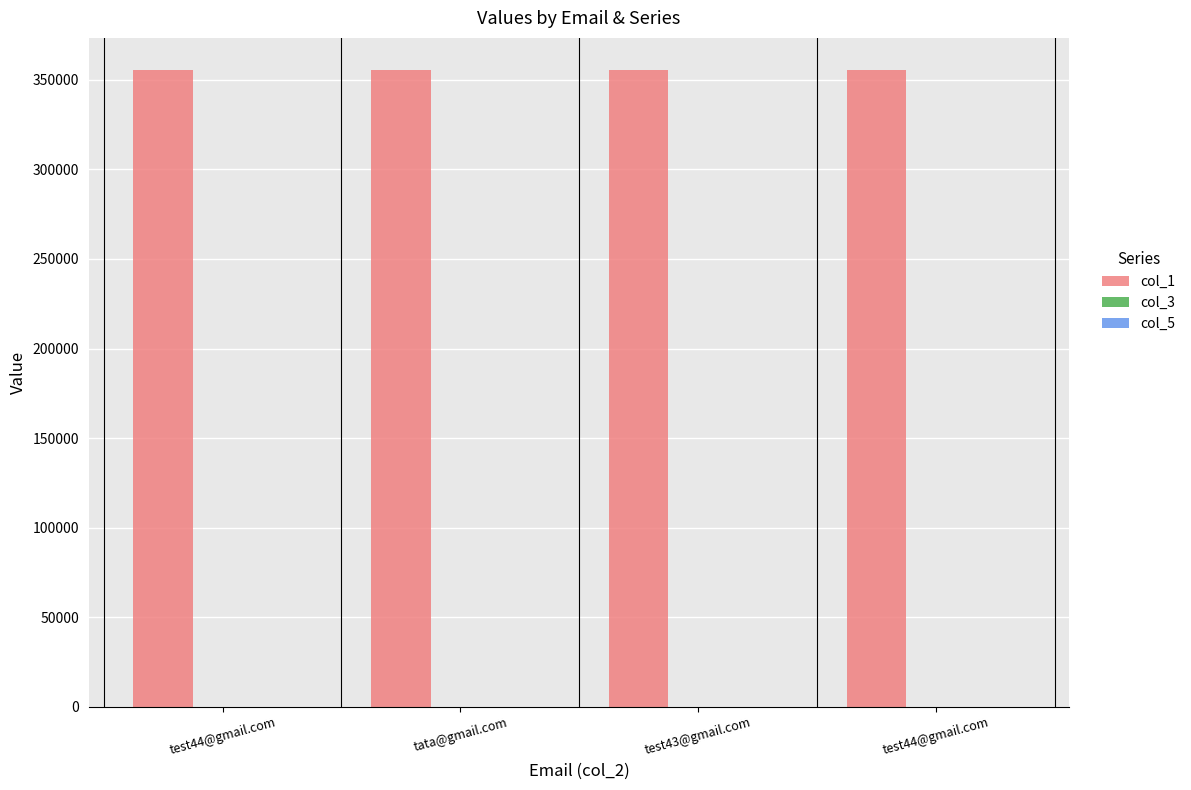

Reading left to right, extract all data points from this chart.

col_1: test44@gmail.com=355575	tata@gmail.com=355570	test43@gmail.com=355574	test44@gmail.com=355576
col_3: test44@gmail.com=0	tata@gmail.com=0	test43@gmail.com=0	test44@gmail.com=0
col_5: test44@gmail.com=1	tata@gmail.com=1	test43@gmail.com=1	test44@gmail.com=1